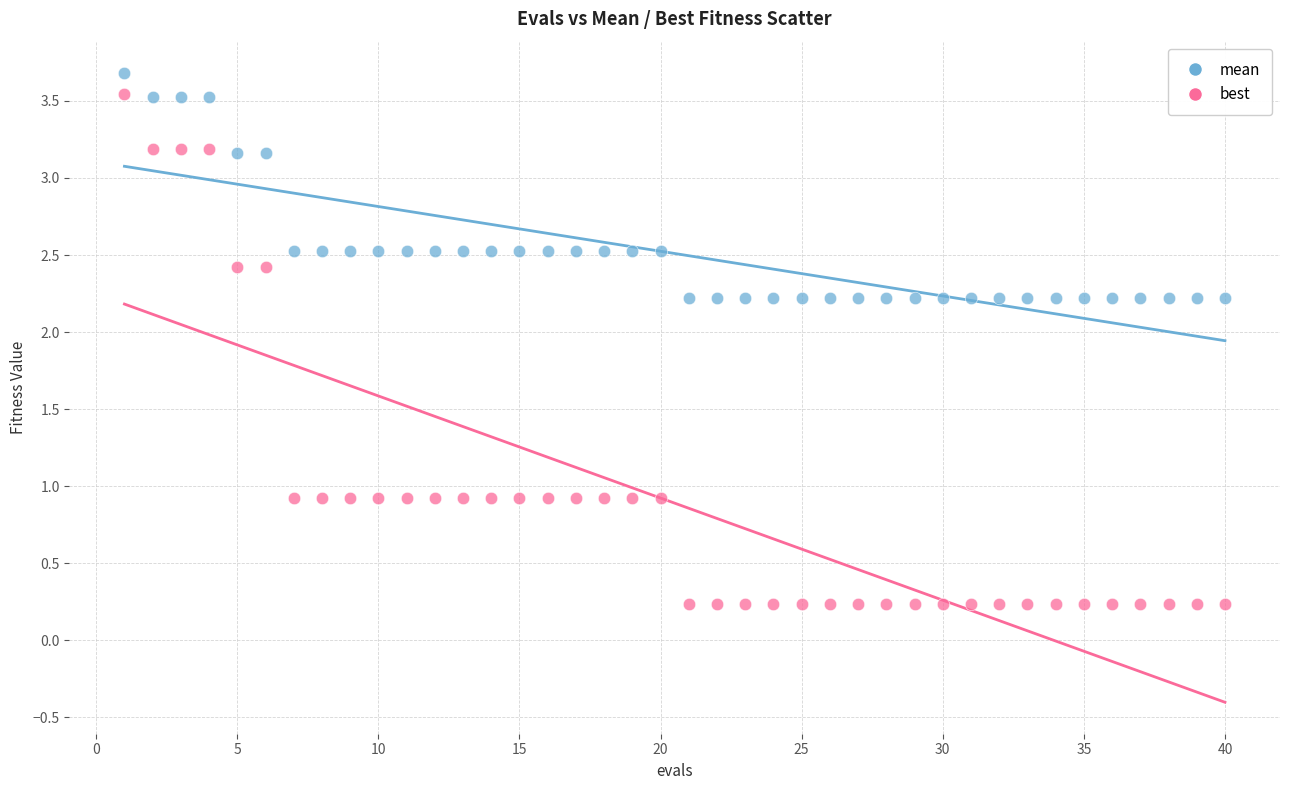

Across all data points, what is the range of X values (max minus min)?

39.0